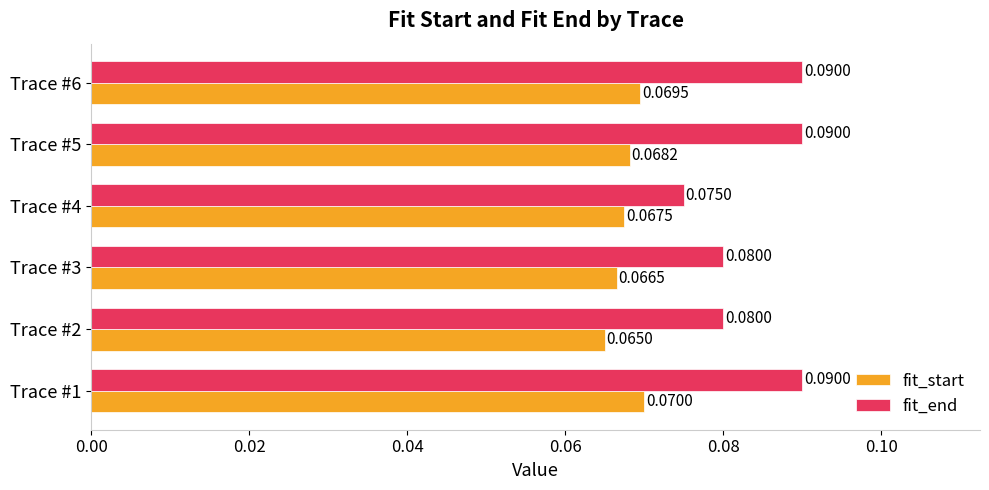

Which series has the largest total across all categories?

fit_end